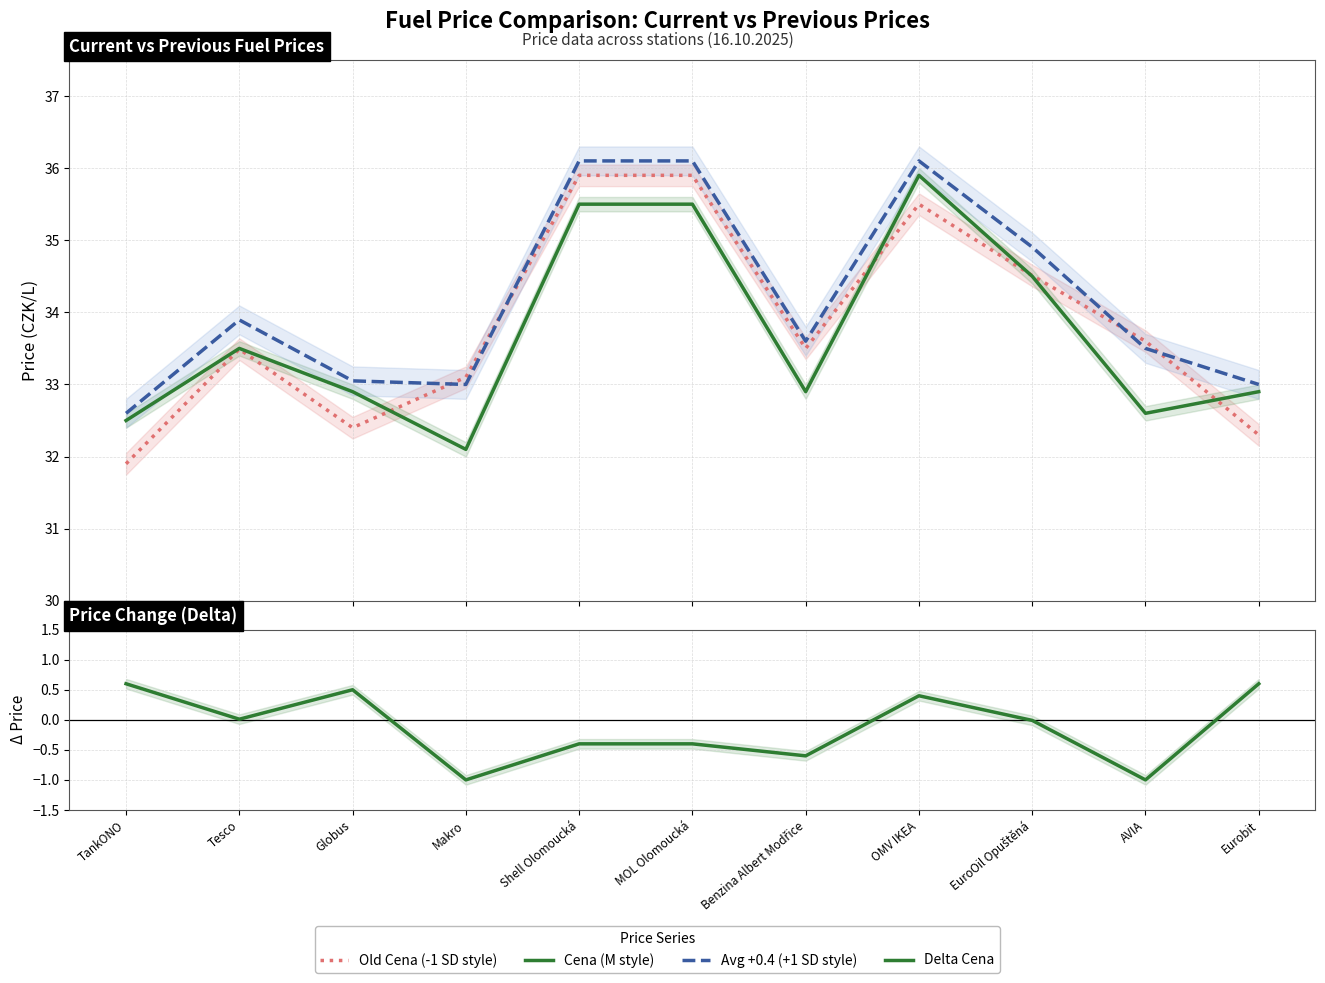

Between which two adjacent categories do Old Cena (-1 SD style) and Avg +0.4 (+1 SD style) first intersect?

Globus and Makro